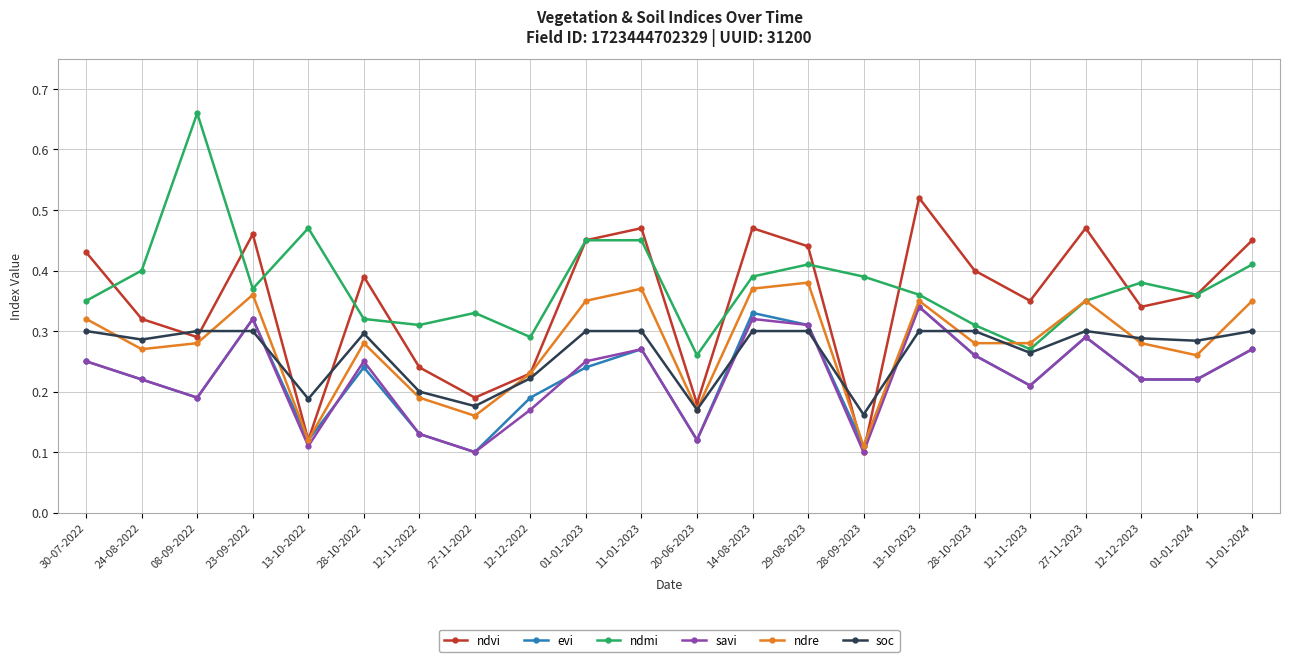

Which category has the highest value in the ndmi series?

08-09-2022